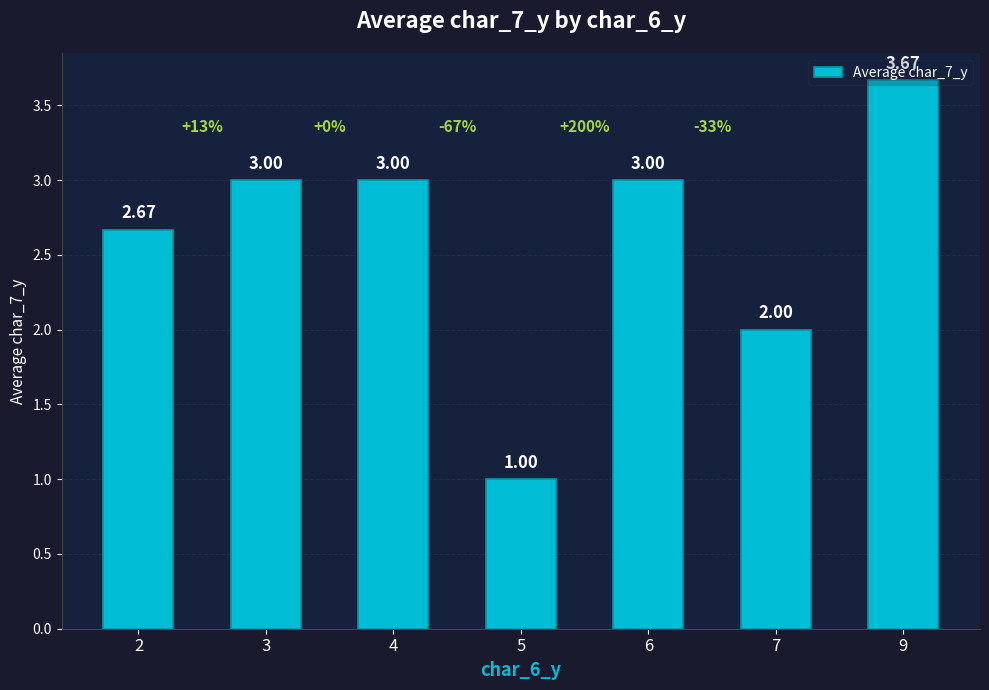

The value at 9 is 0.8. True or false?

False